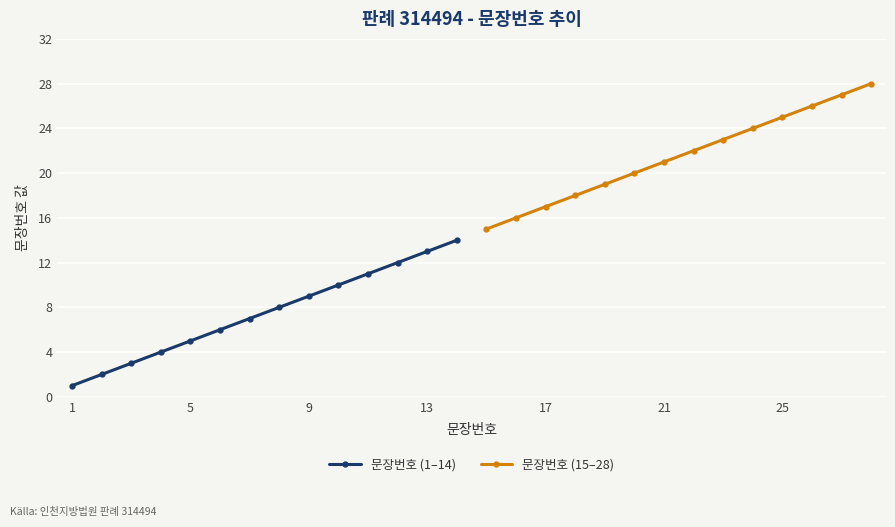

True or false: 문장번호 (1–14) and 문장번호 (15–28) cross at least once.

False